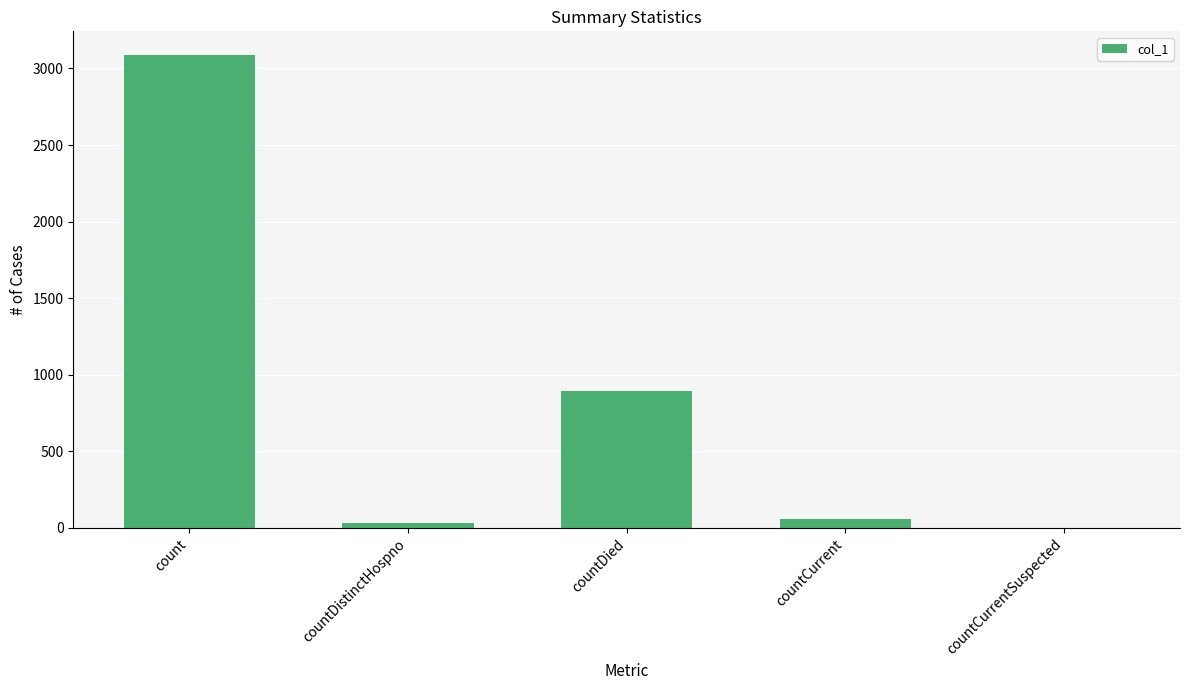

Between countCurrent and countCurrentSuspected, which is larger?

countCurrent